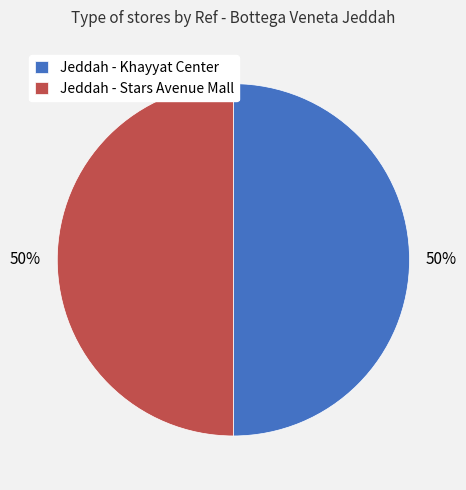

To the nearest percent, what percentage of the pie is Jeddah - Stars Avenue Mall?

50%